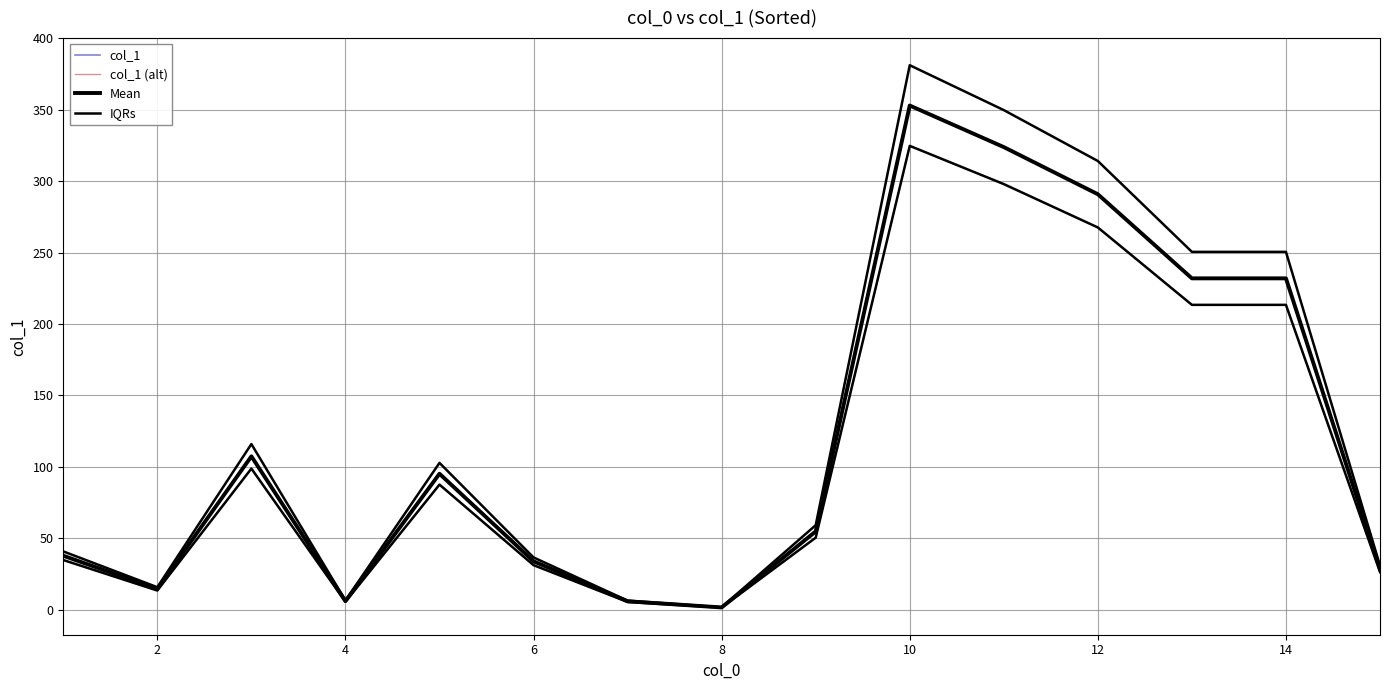

True or false: IQRs has more than 1 interior local peaks.

True